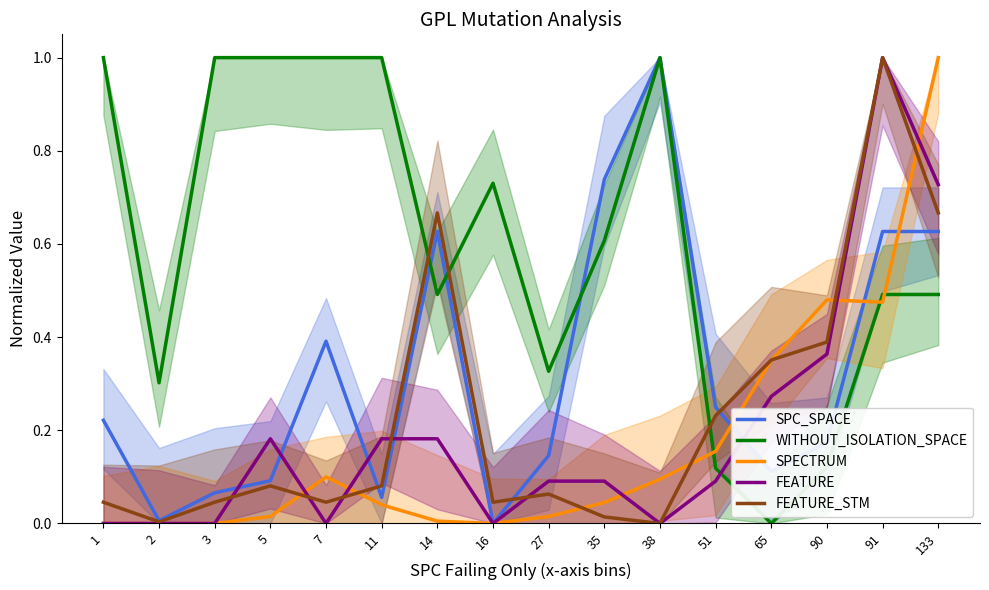

What is the maximum value for FEATURE?

1.0